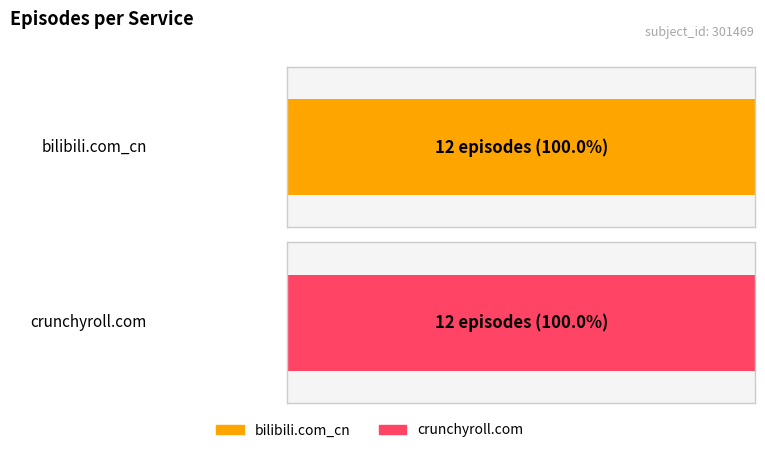

Which series has the widest spread of values?

bilibili.com_cn